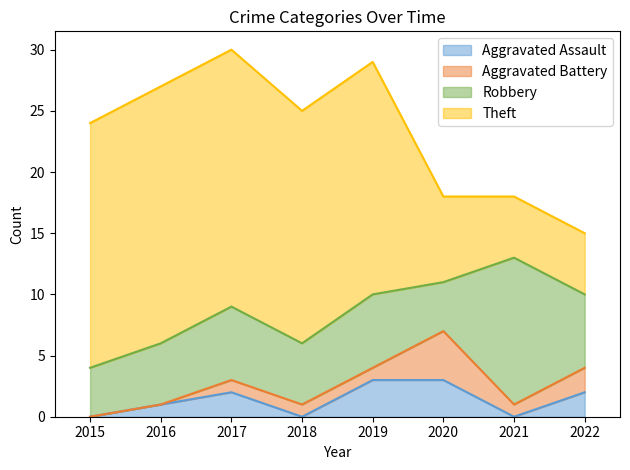

At which label is Theft closest to 13?

2018